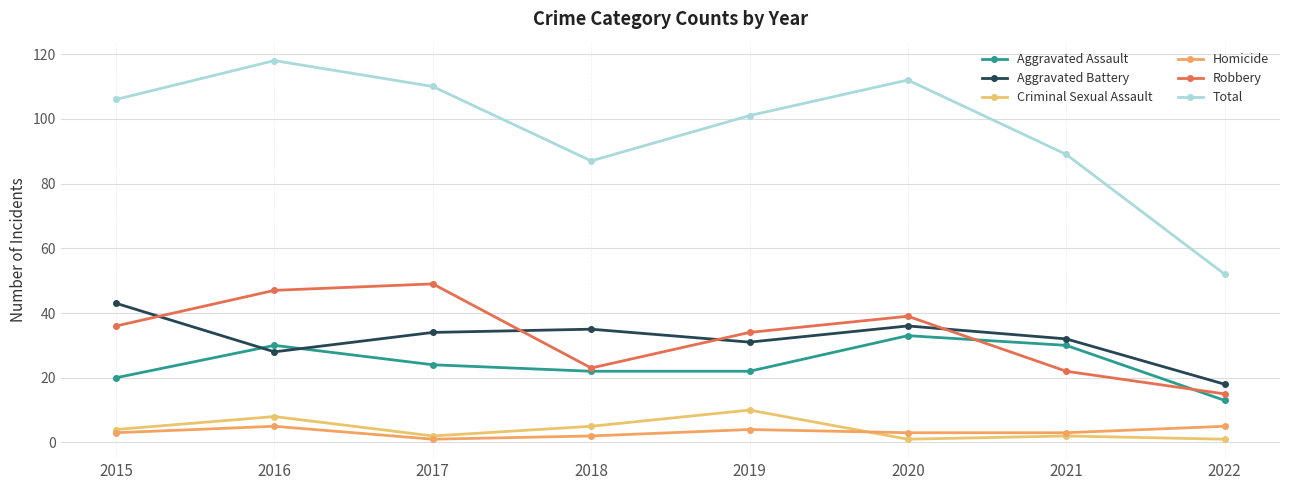

How many categories are shown in the chart?

8